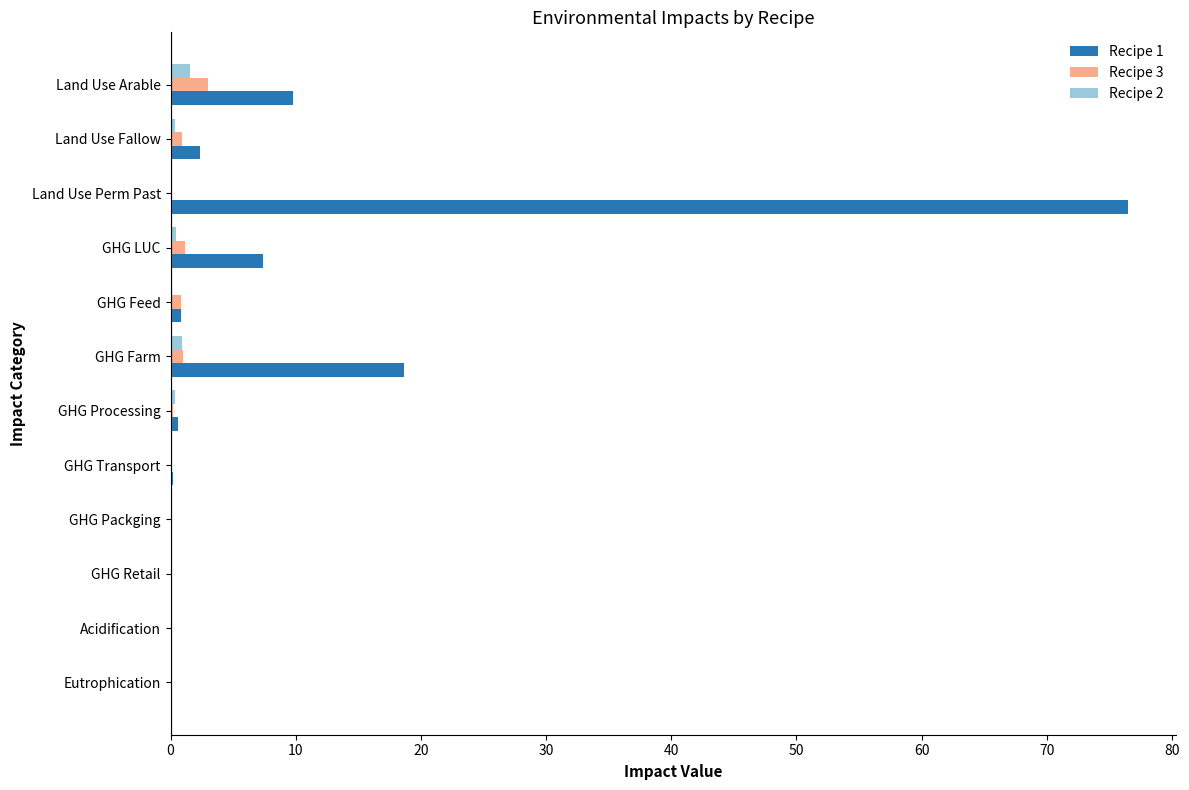

True or false: Recipe 2 has a value of 0.0 at GHG Feed.

True